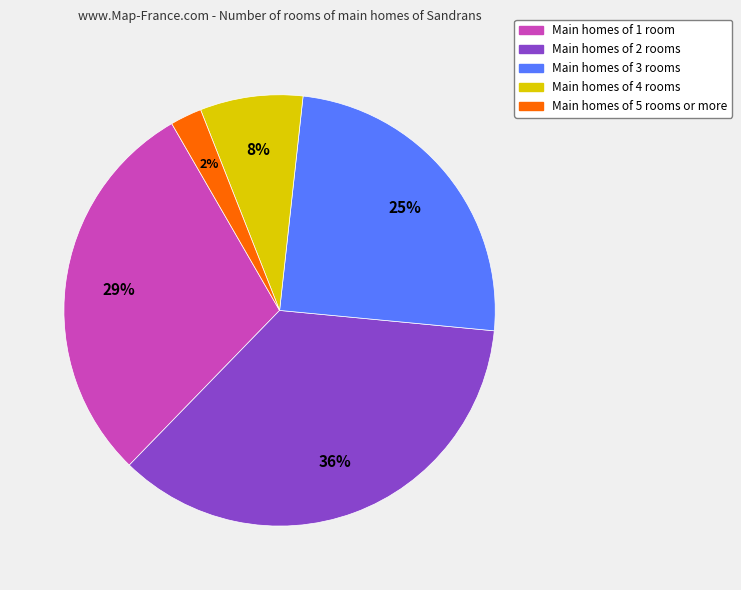

Which category has the smallest portion of the pie?

Main homes of 5 rooms or more